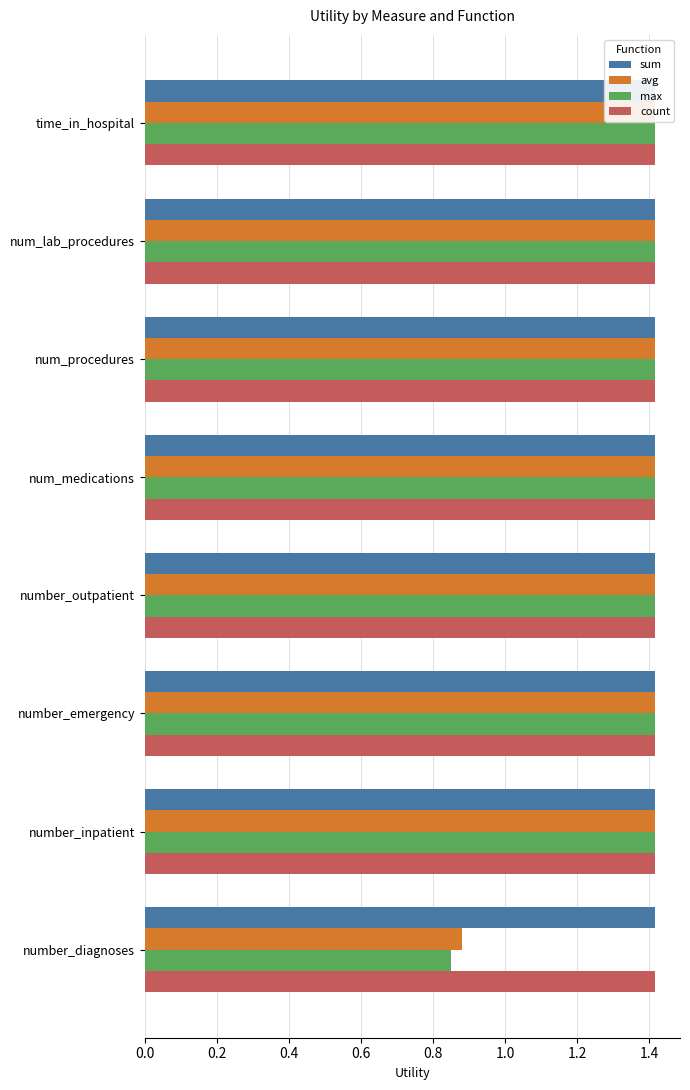

What is the value of the max bar at the 1st from the left?

1.4